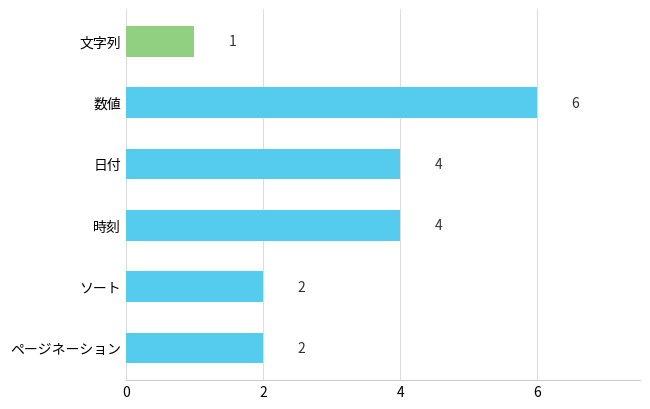

Reading top to bottom, transcribe all the data shown in this chart.

1	6	4	4	2	2